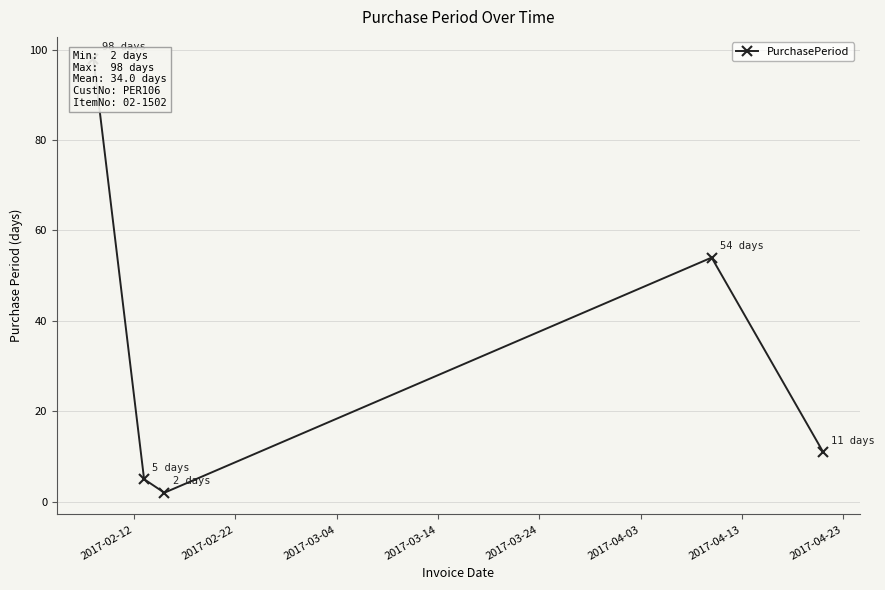

The value at 2017-03-04 is 3. True or false?

False